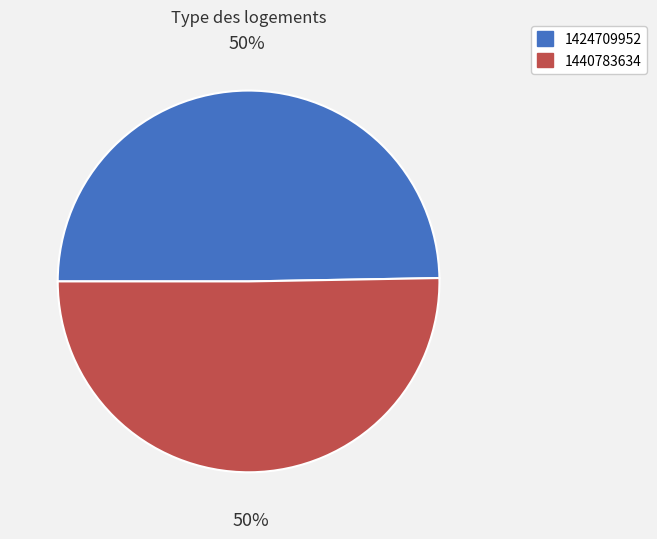

Between 1440783634 and 1424709952, which is larger?

1440783634